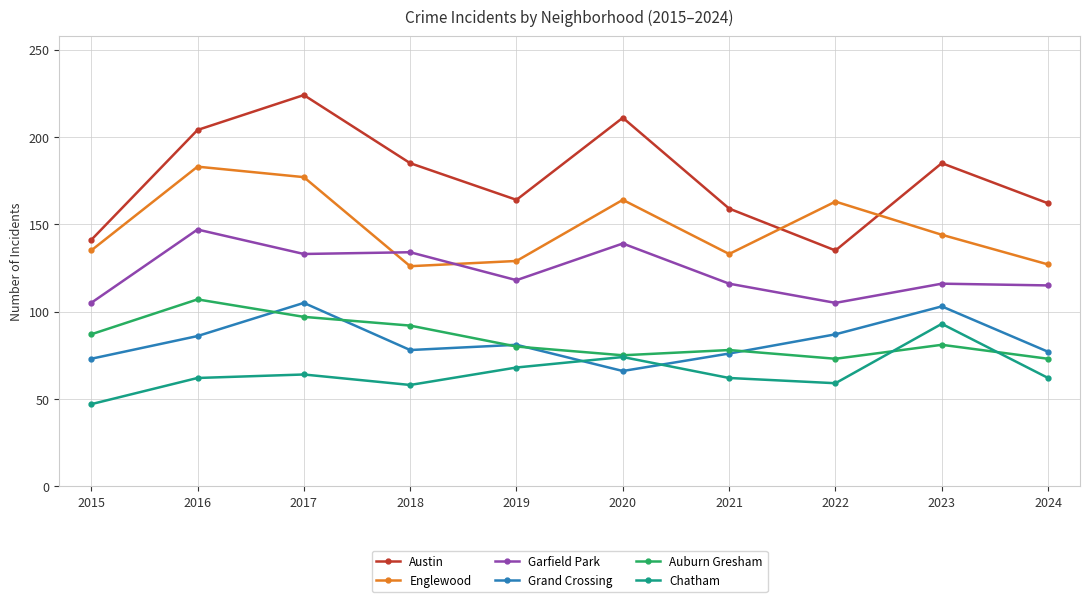

Which series has the largest range (max minus min)?

Austin